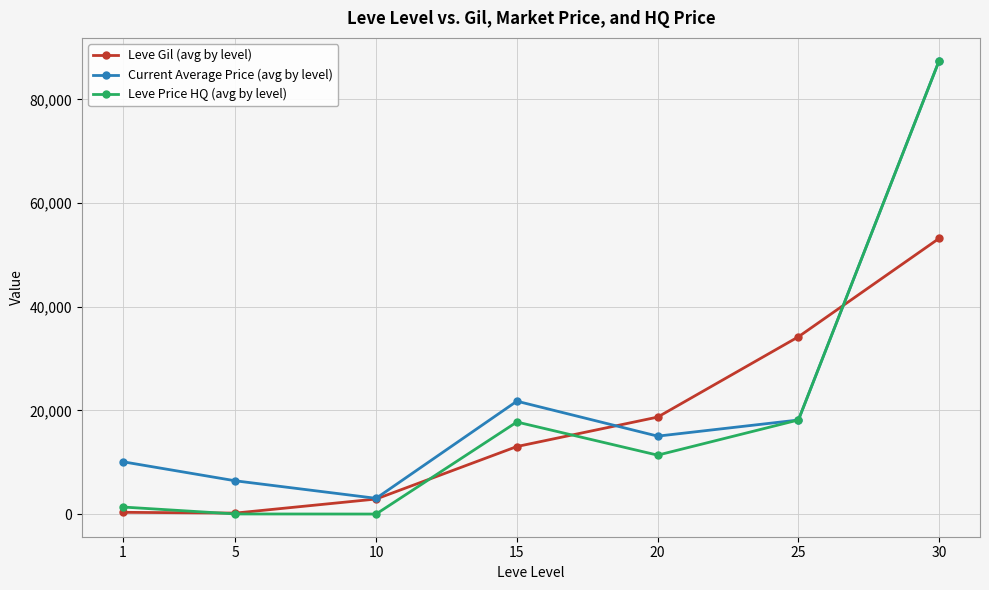

What is the sum of the Leve Gil (avg by level) values at 10 and 15?

15953.3